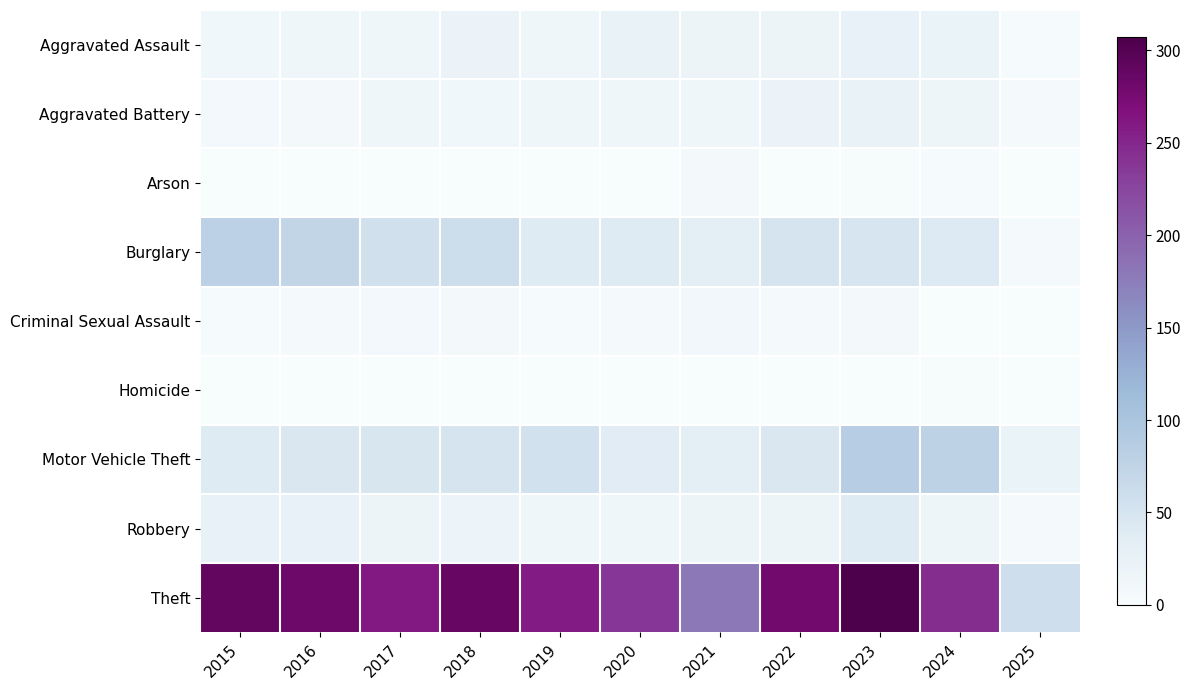

What is the difference between the highest and lowest values at 2018?

287